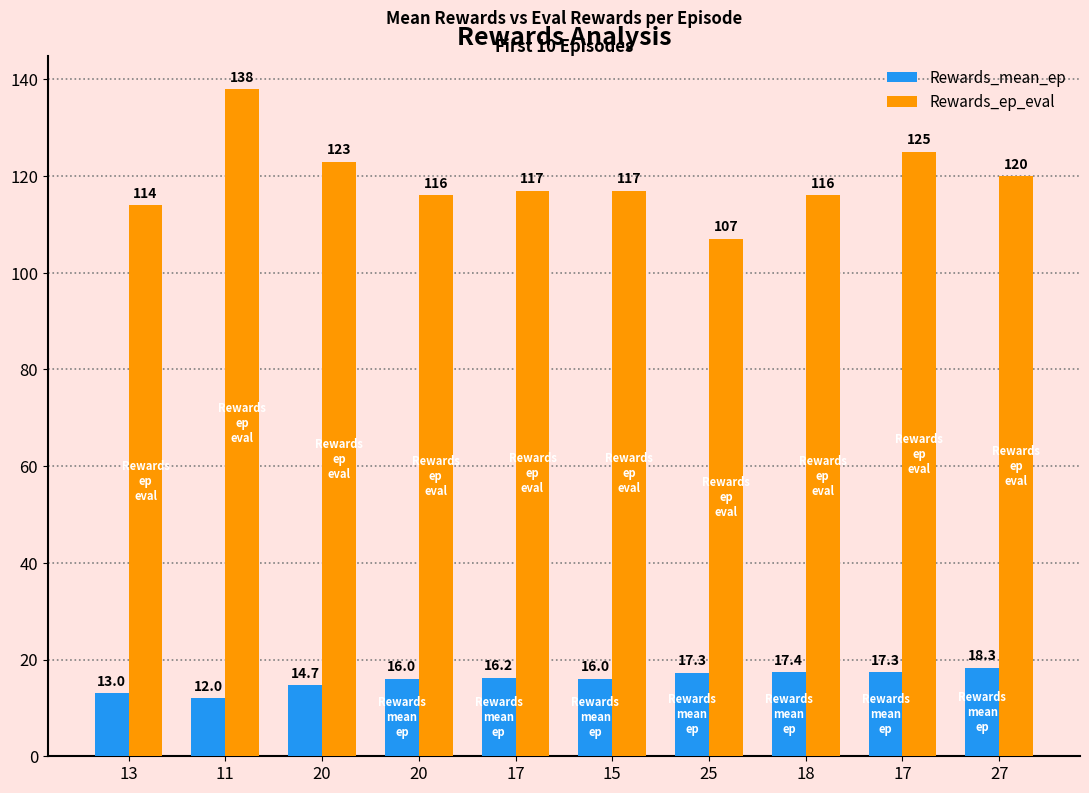

Which label corresponds to the largest value in the chart?

11